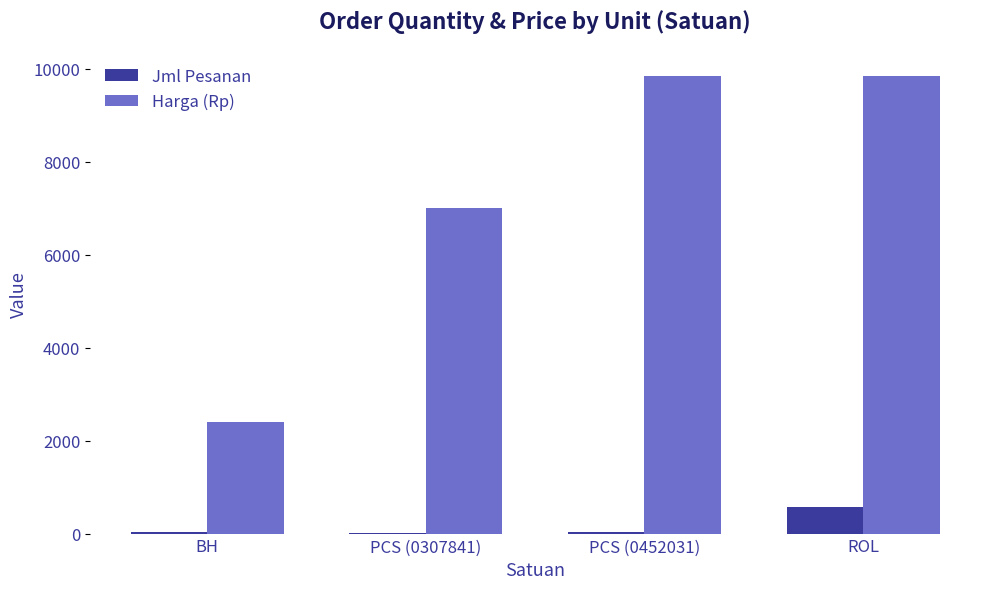

What is the difference between the Jml Pesanan values at BH and PCS (0307841)?

30